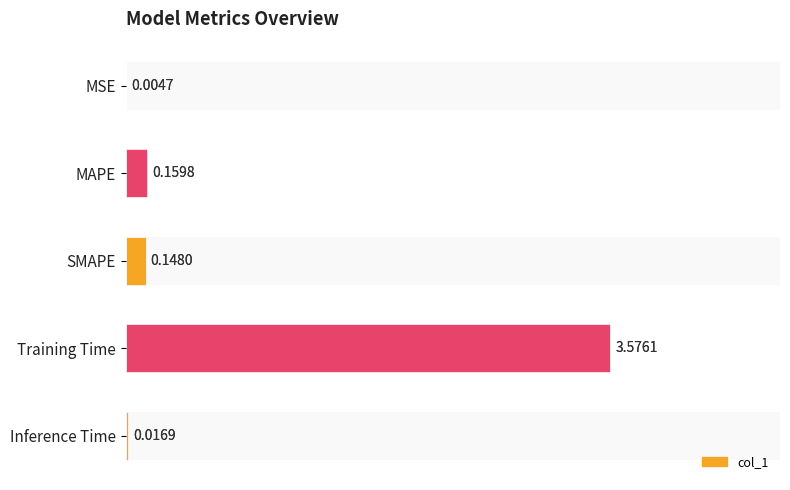

Rank the categories by value from highest to lowest.

Training Time, MAPE, SMAPE, Inference Time, MSE